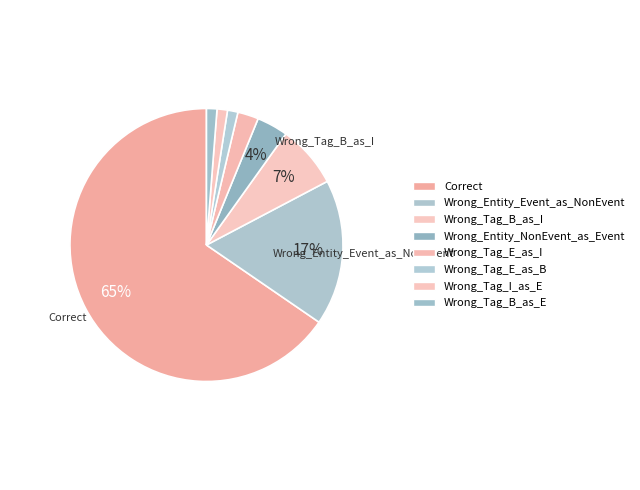

Between Wrong_Tag_E_as_B and Wrong_Tag_B_as_I, which is larger?

Wrong_Tag_B_as_I